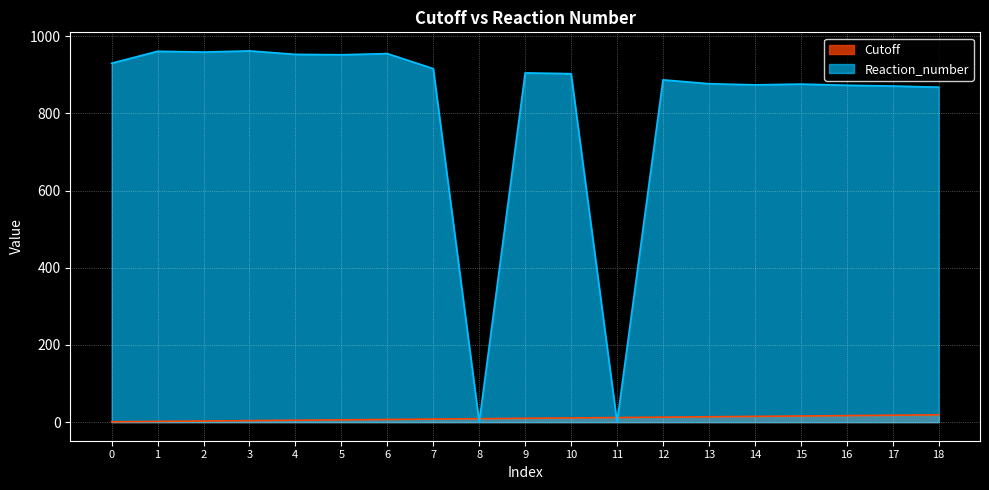

How many times do Cutoff and Reaction_number cross each other?

4